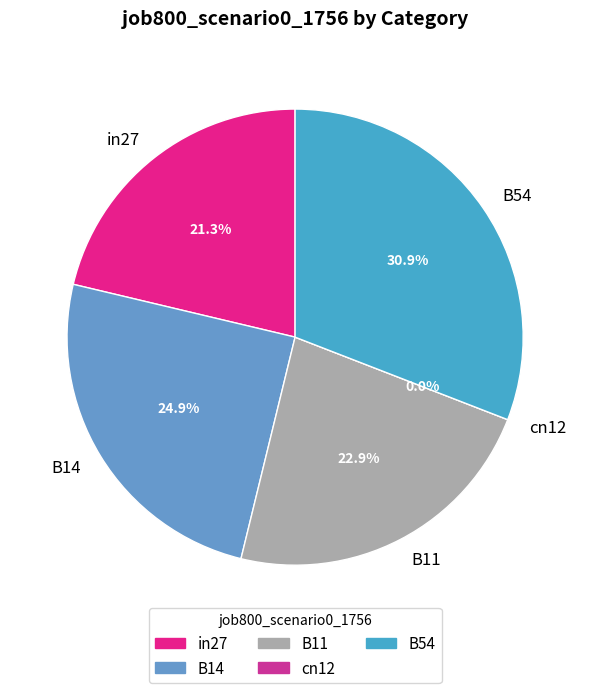

Which slice is the smallest?

cn12